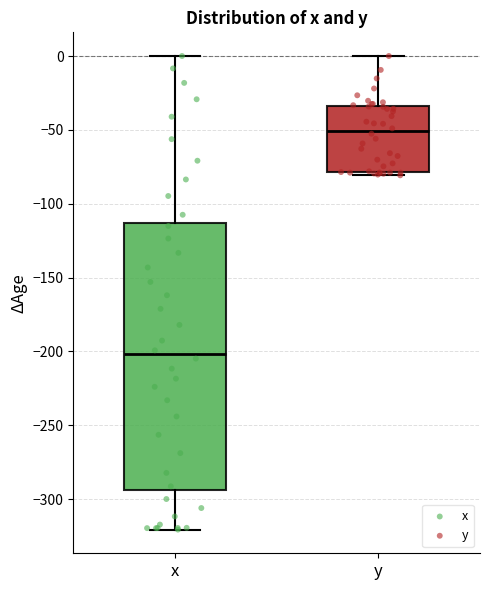

Reading left to right, read every box against the y-axis: the position of its median line, the range the box covers, and the ends of its whiskers. The values are not printed on the chart, so give them approximately, as read against the axis.

x: median -200, box -295 to -115, whiskers -320 to 0
y: median -50, box -80 to -35, whiskers -80 (just below the box's lower edge) to 0